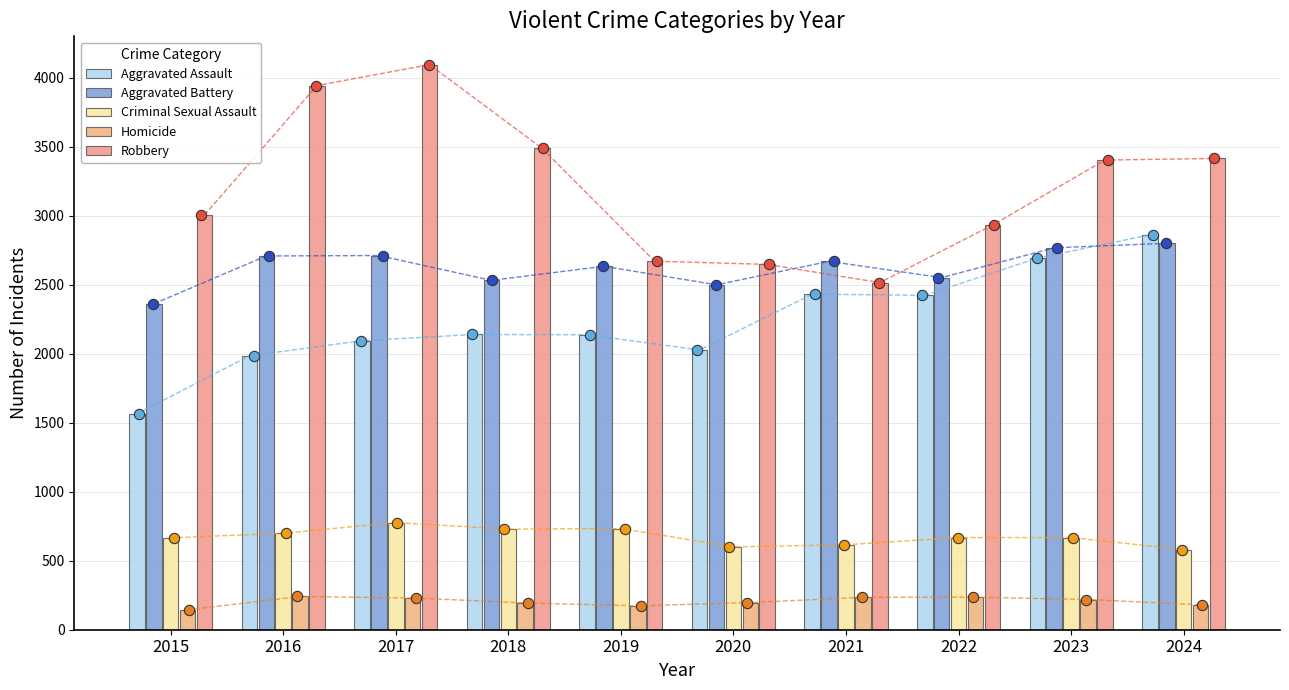

At which category is the sum across all series the highest?

2017